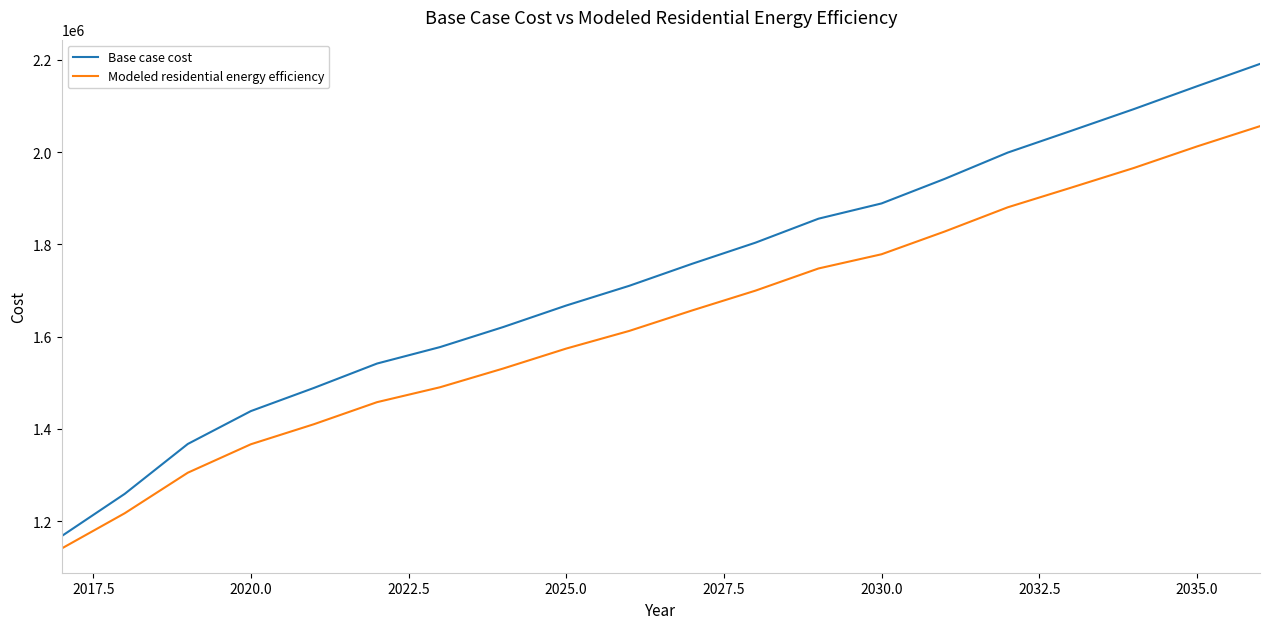

True or false: Modeled residential energy efficiency and Base case cost cross at least once.

False